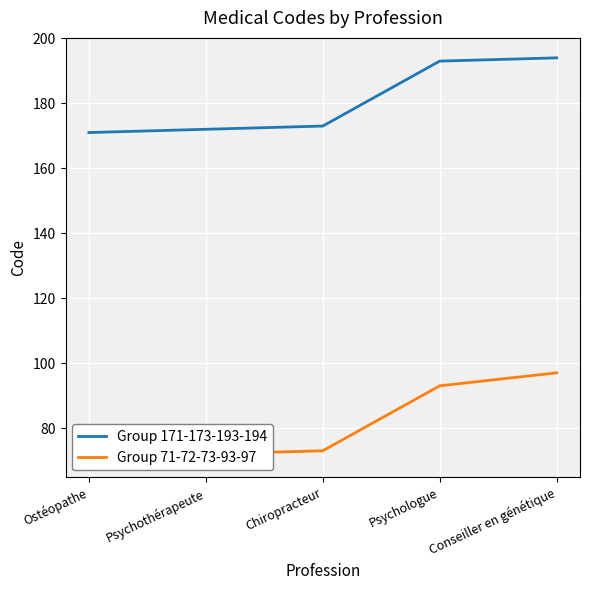

Rank the categories by Group 71-72-73-93-97 value from lowest to highest.

Ostéopathe, Psychothérapeute, Chiropracteur, Psychologue, Conseiller en génétique